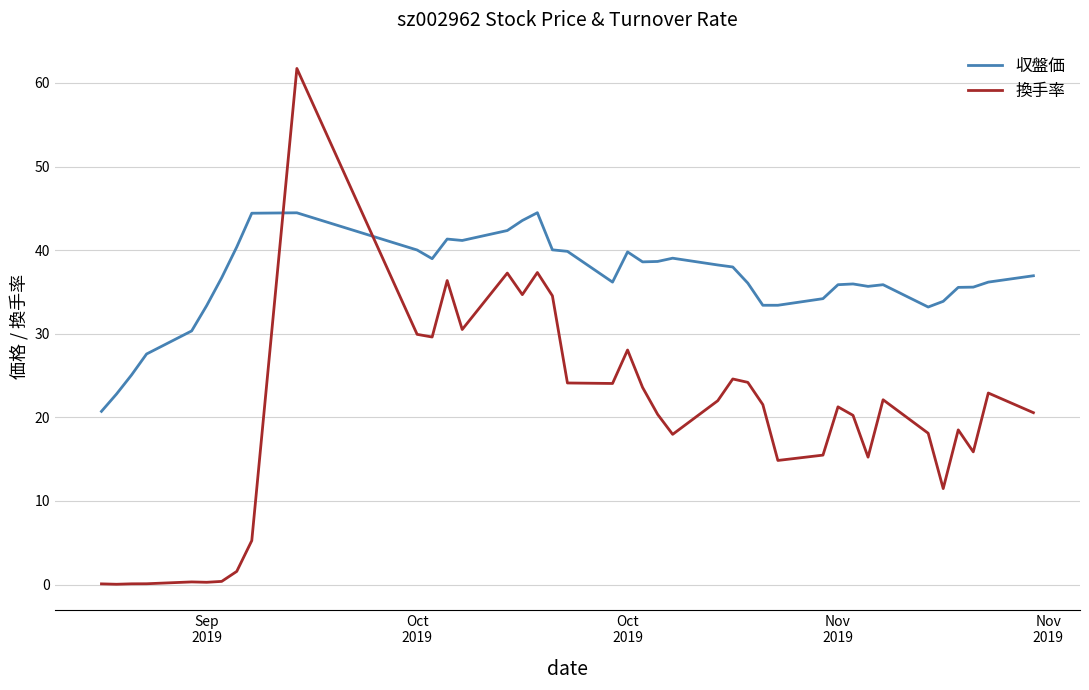

Count the number of data series in this chart.

2